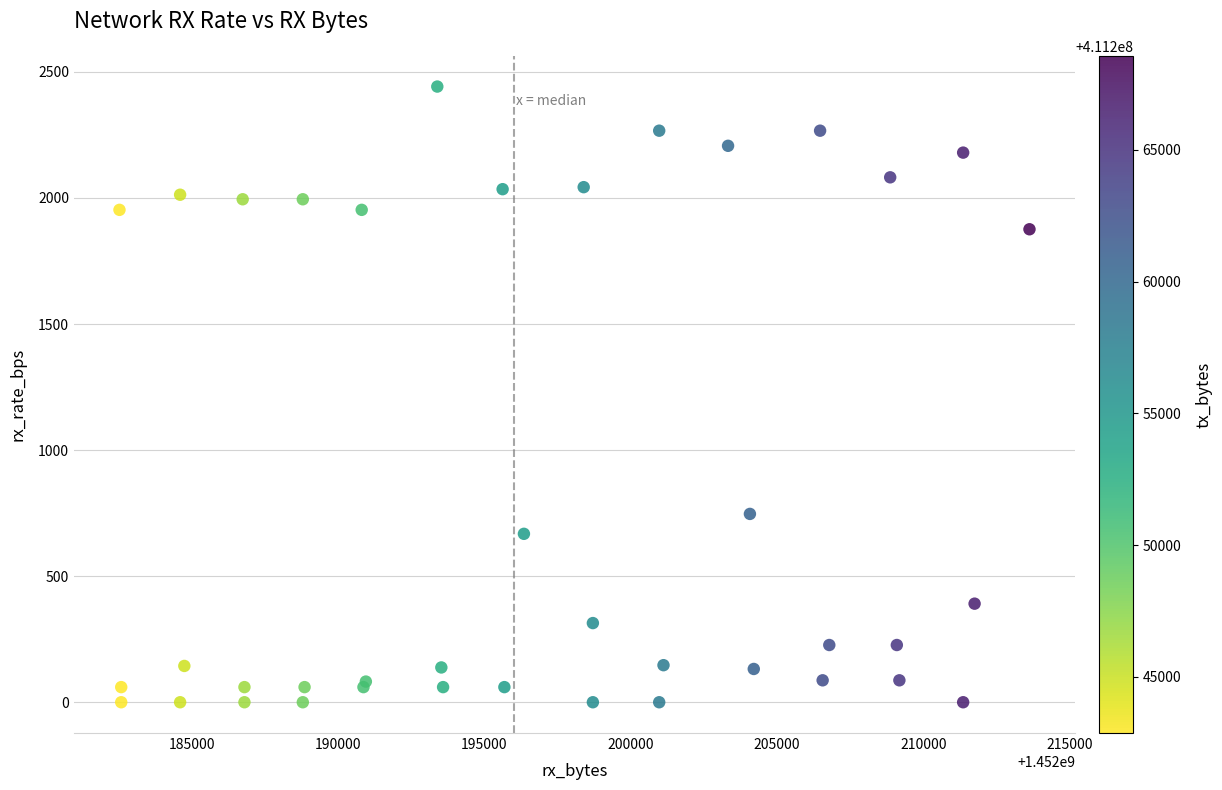

What Y value in the scatter plot is closest to 1221?

747